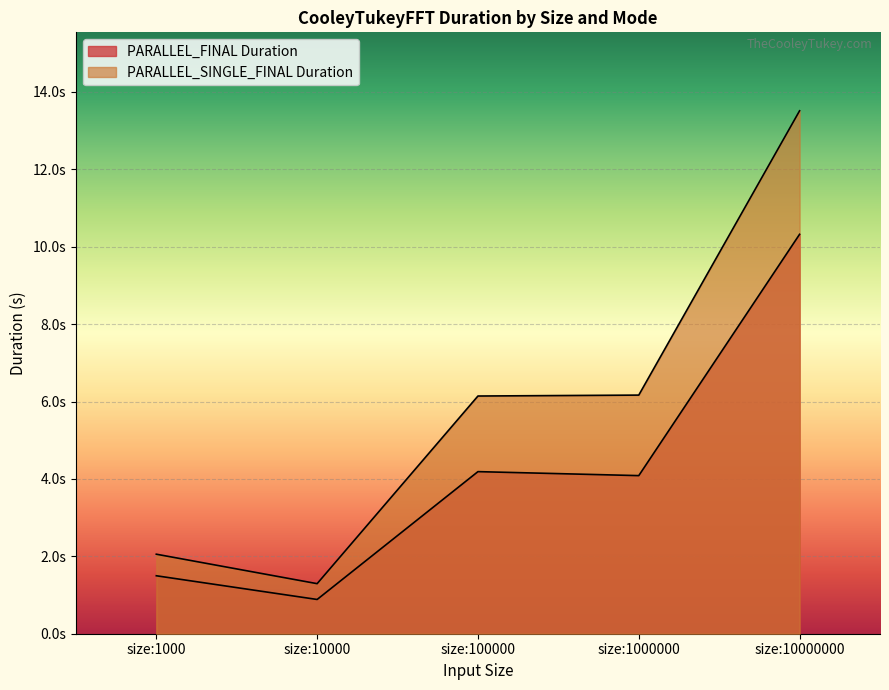

What is the difference between the highest and lowest values at size:1000?

0.6